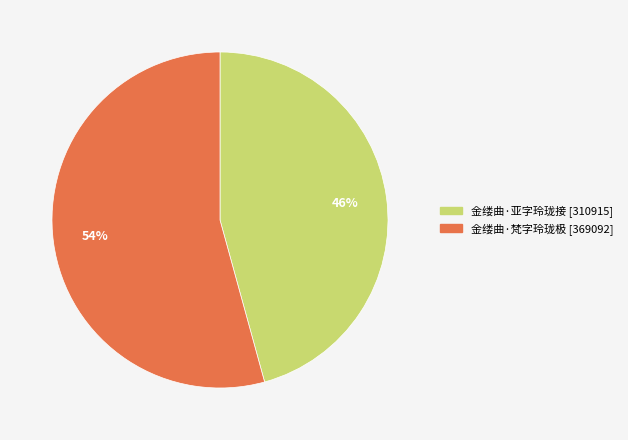

Does any single category account for the majority?

Yes